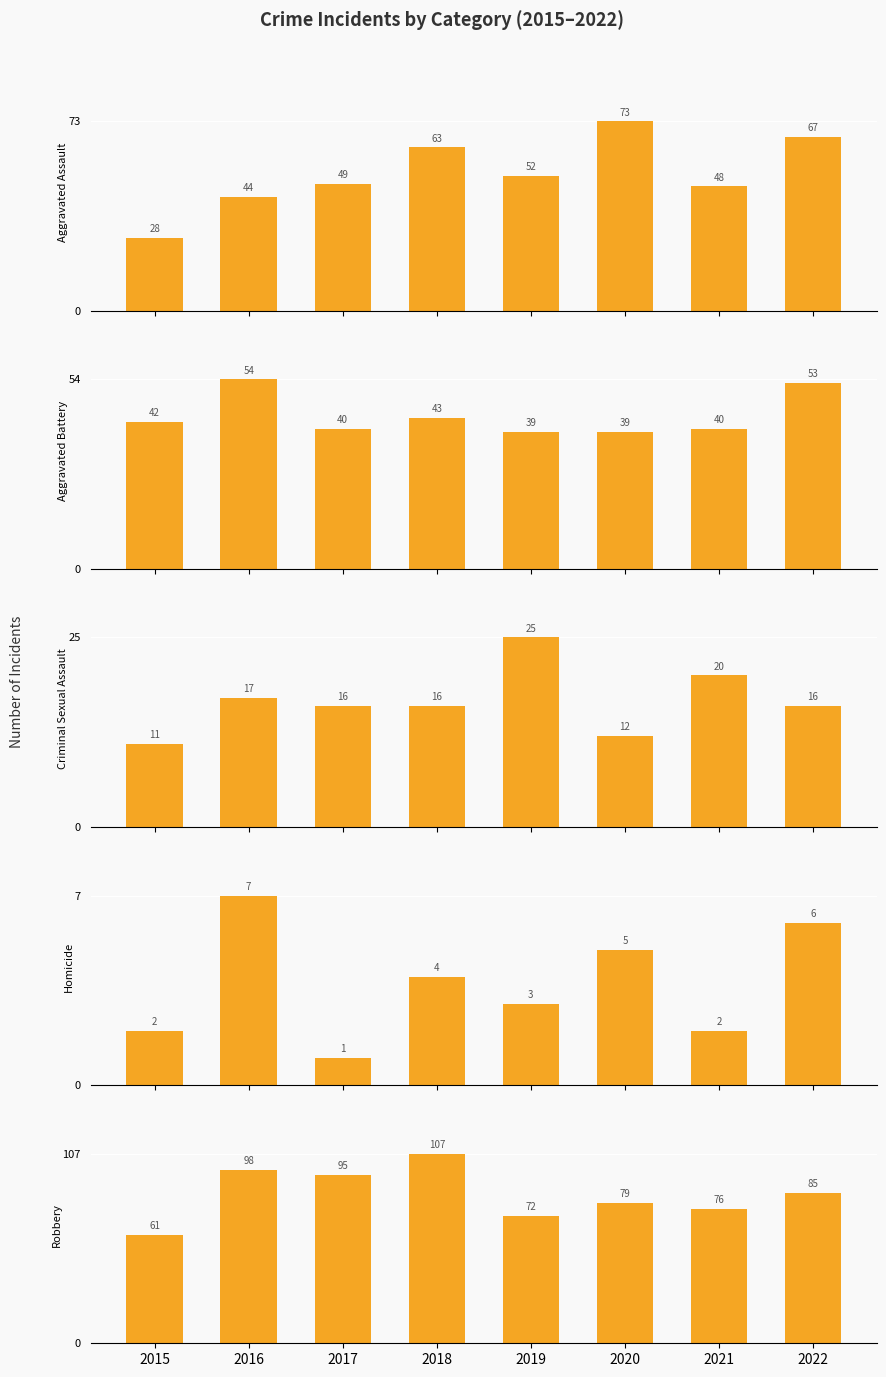

The value of Criminal Sexual Assault at 2022 is 6. True or false?

False